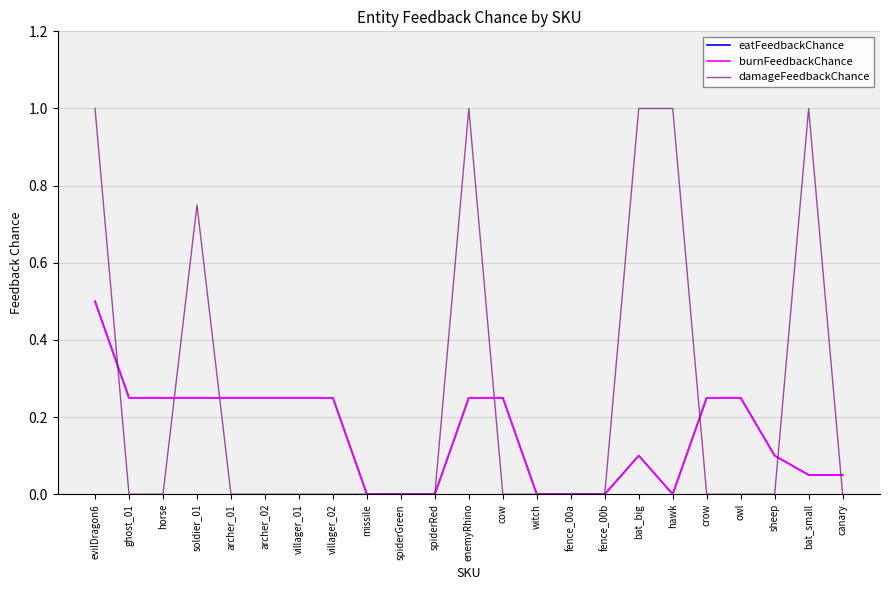

Where do damageFeedbackChance and eatFeedbackChance first cross each other?

evilDragon6 and ghost_01